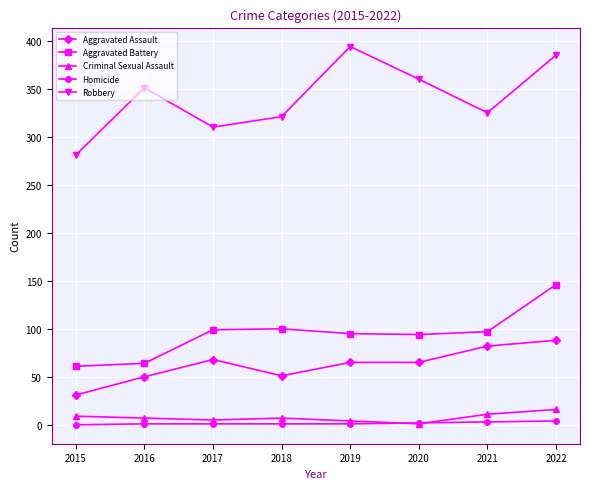

True or false: Robbery has more than 2 interior local peaks.

False